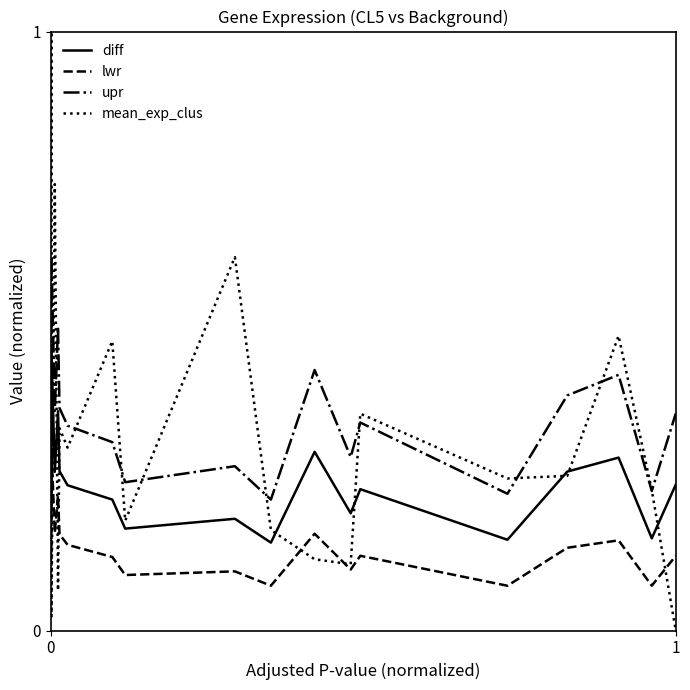

Which series has the largest range (max minus min)?

mean_exp_clus